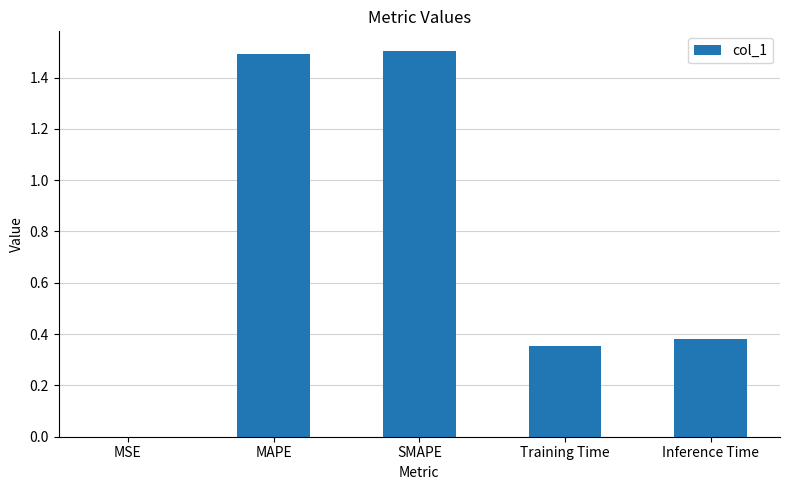

Is it true that the value at SMAPE is 2.0?

False